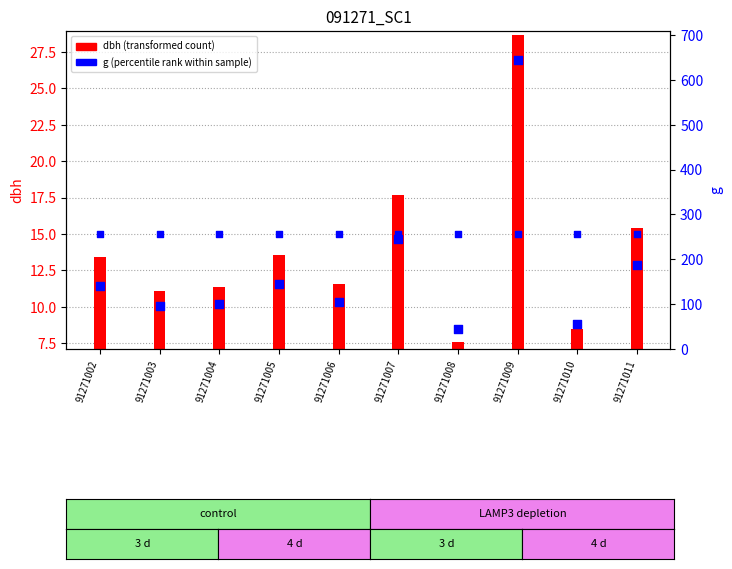

Which series has the largest total across all categories?

g (basal area)